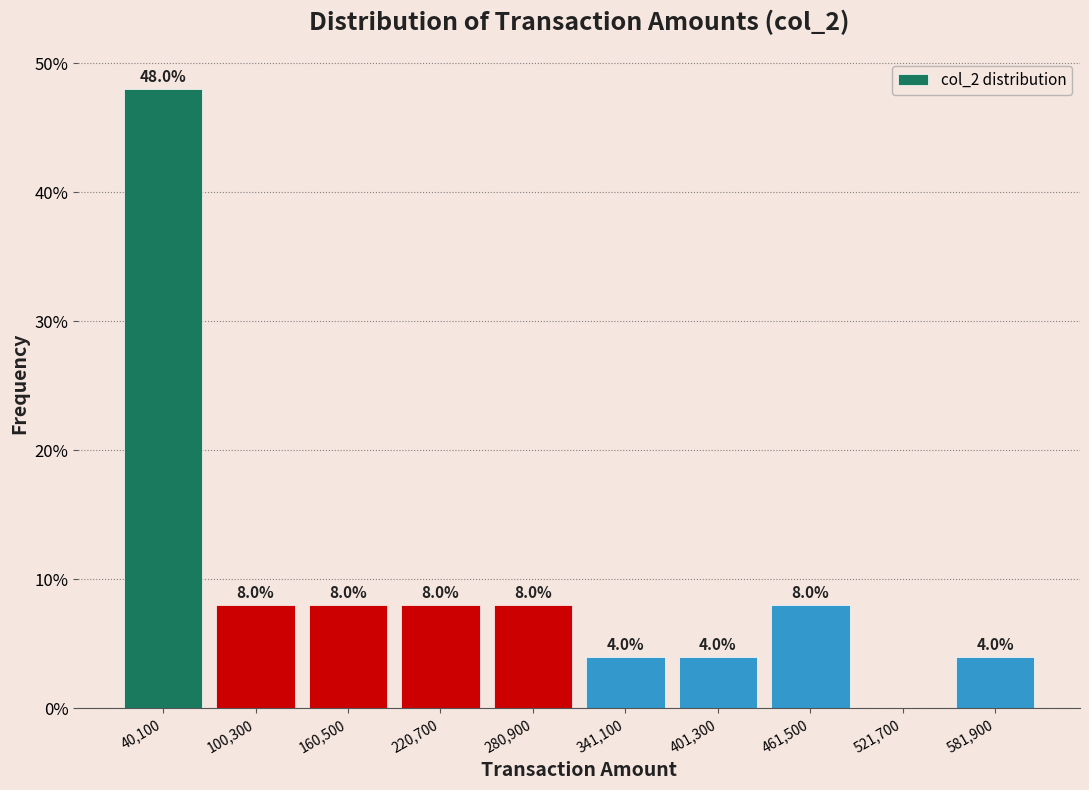

Which range on the x-axis has the tallest bar?

10000 to 70000